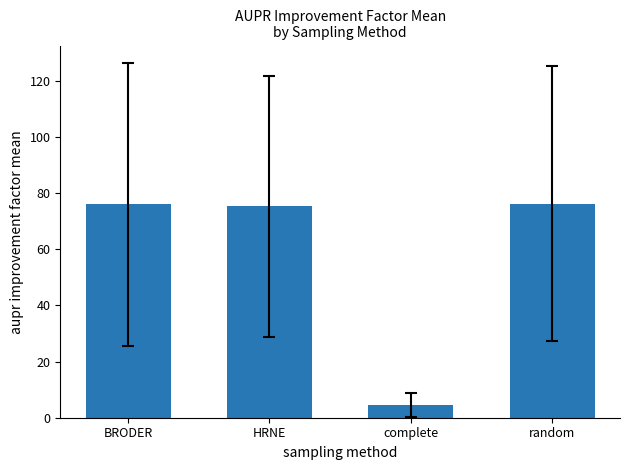

What is the label of the 3rd bar from the left?

complete